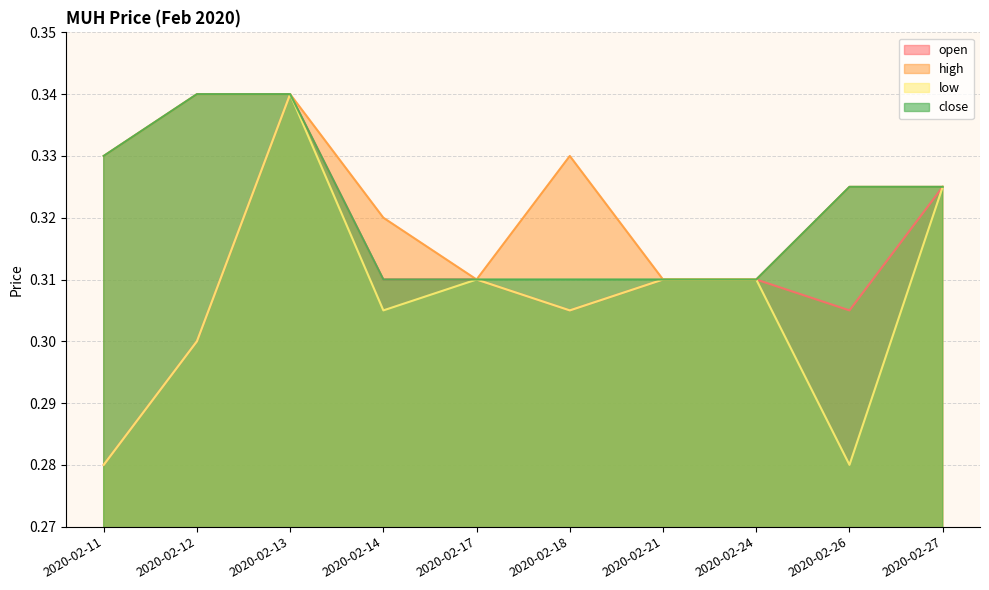

How many distinct data groups are displayed?

4